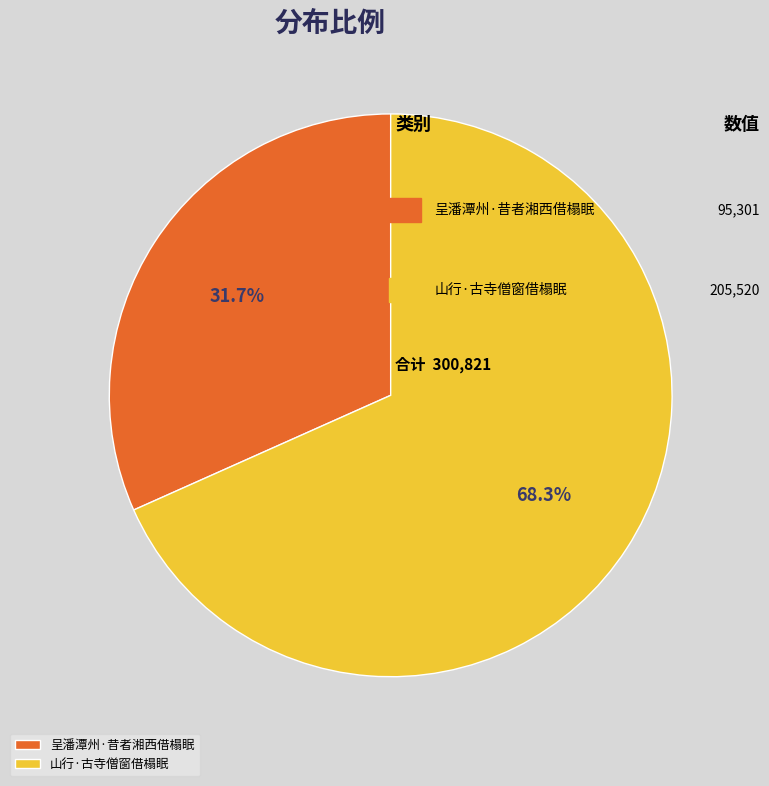

Which has a higher value, 山行·古寺僧窗借榻眠 or 呈潘潭州·昔者湘西借榻眠?

山行·古寺僧窗借榻眠